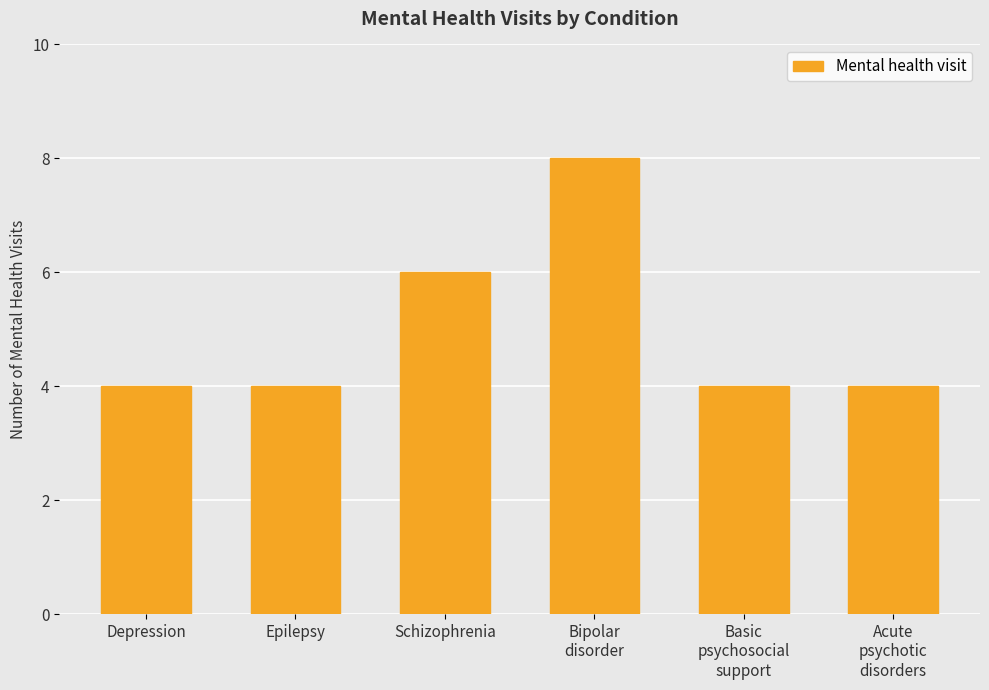

How many series are shown in this chart?

1